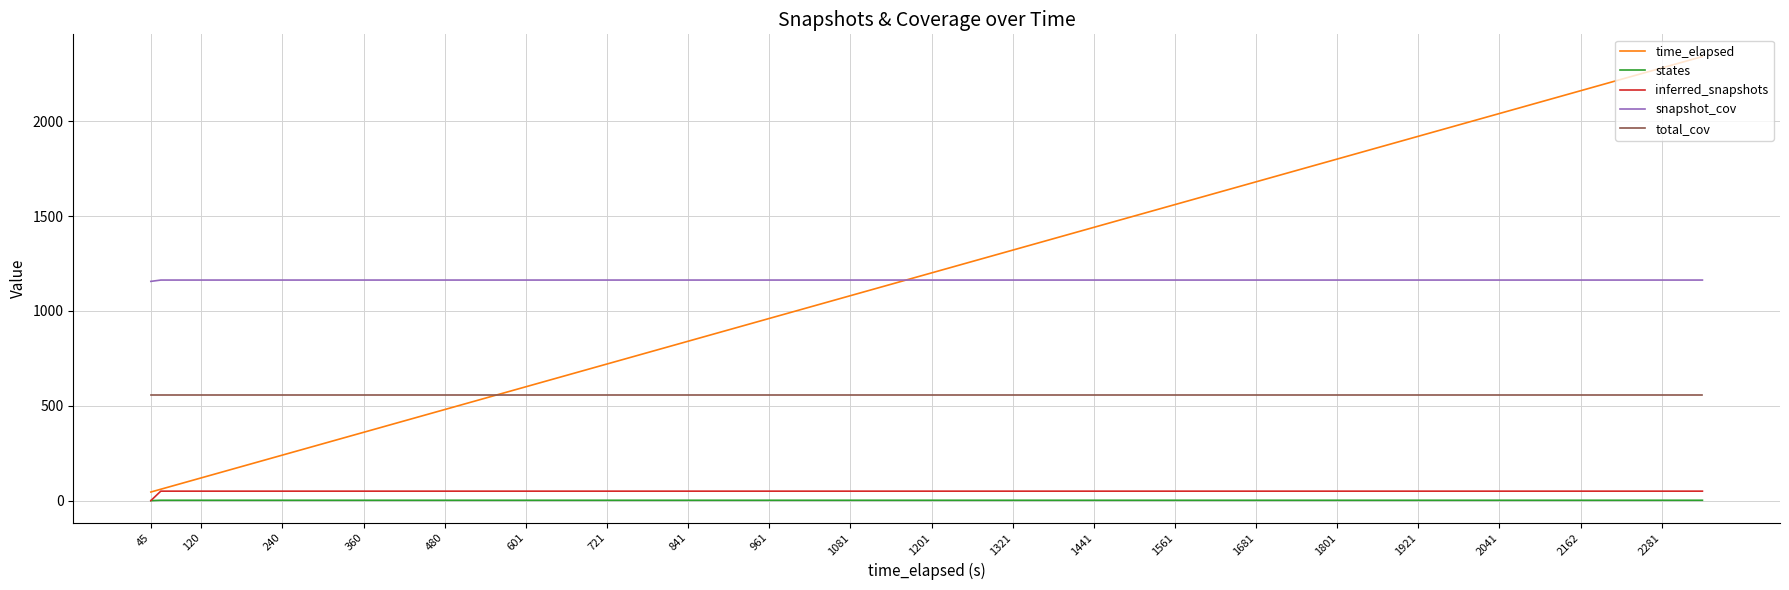

Does the chart display data point markers on the line(s)?

No